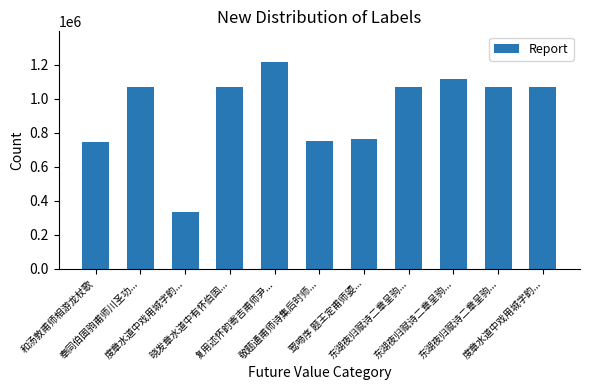

What is the change in value from 奉同伯固驹甫师川圣功... to 东湖夜归赋诗二章呈驹...?

+46930